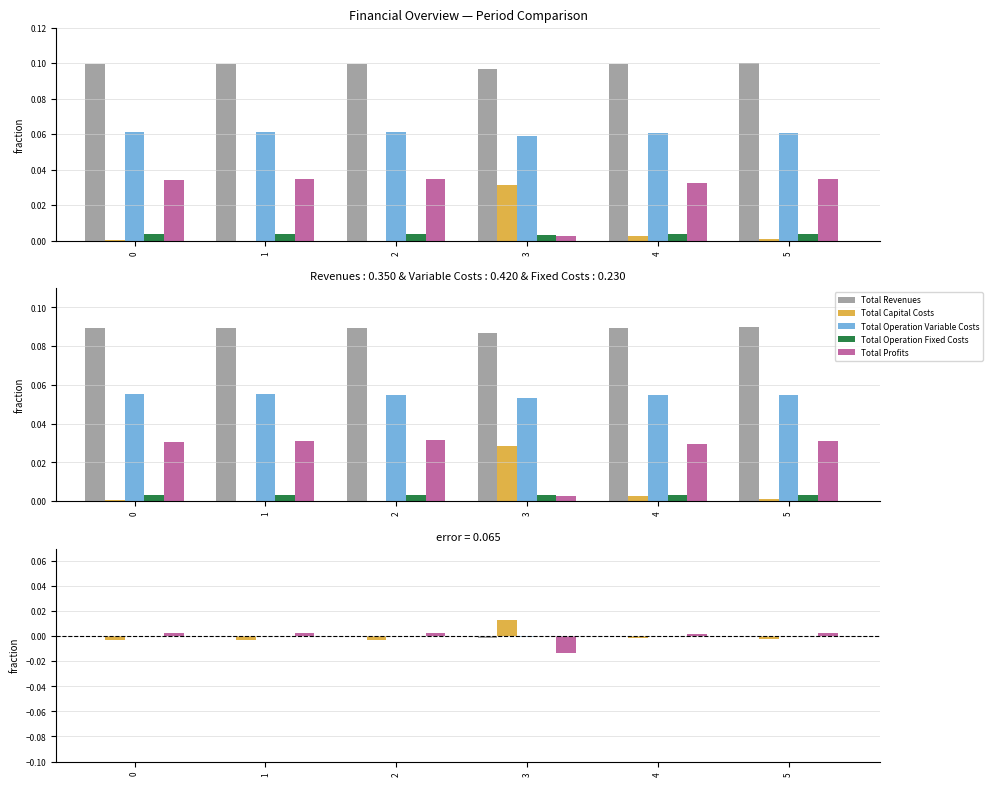

How many groups of bars are there?

6